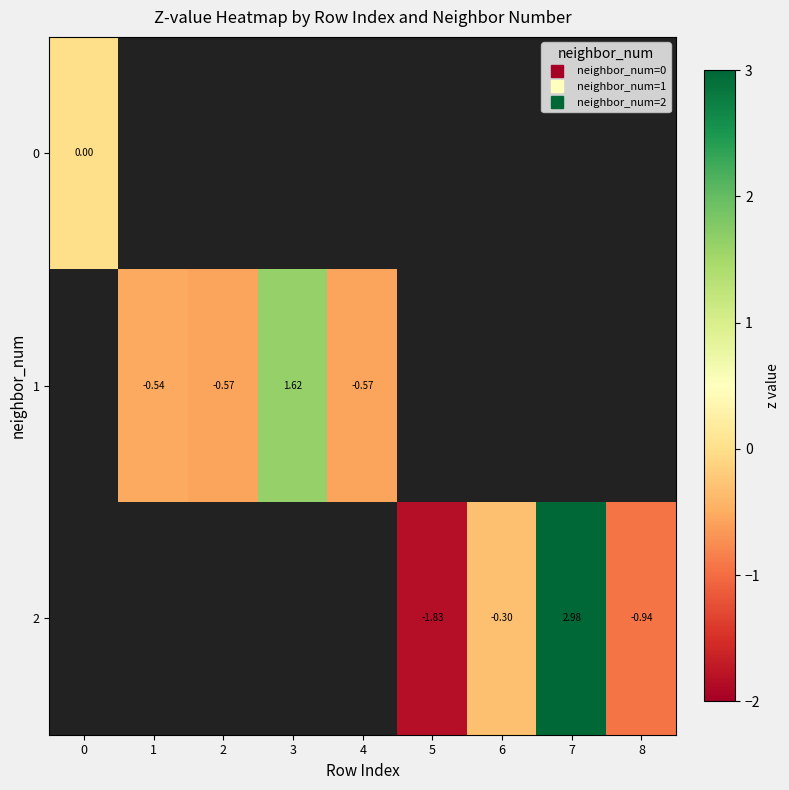

Which category has the lowest value across all series?

5